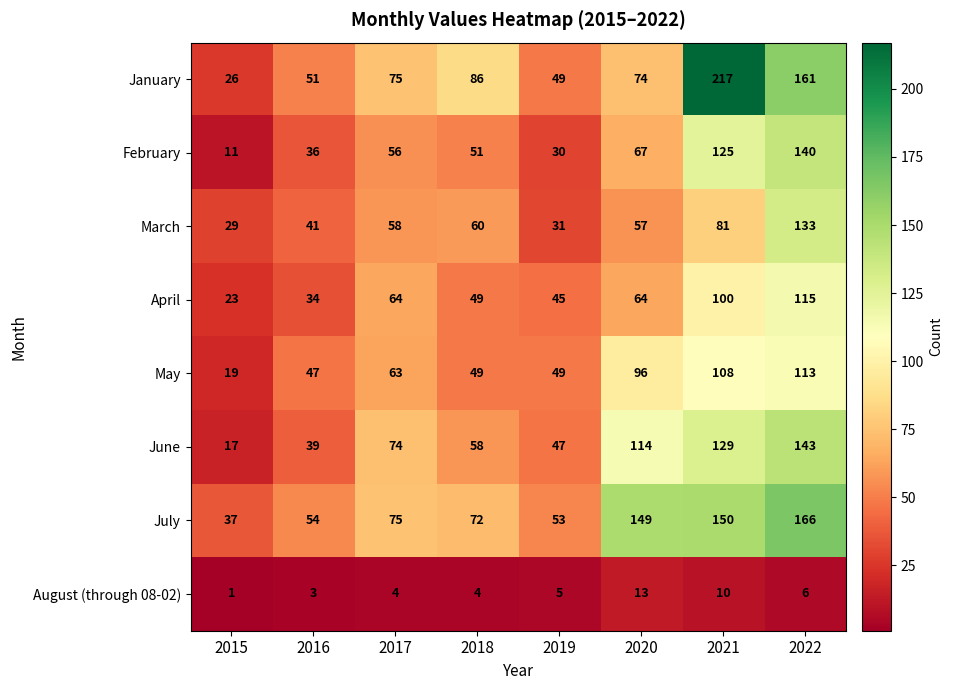

What is the minimum value shown in the chart?

1